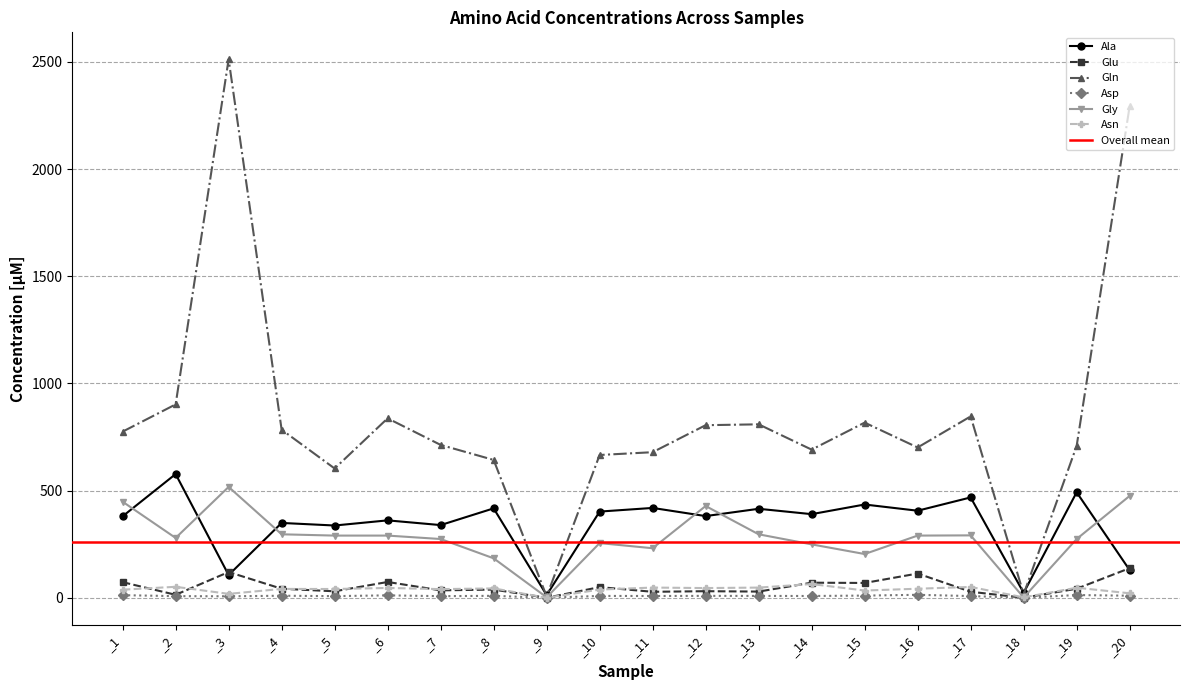

Where is the first local maximum for Gly?

_3